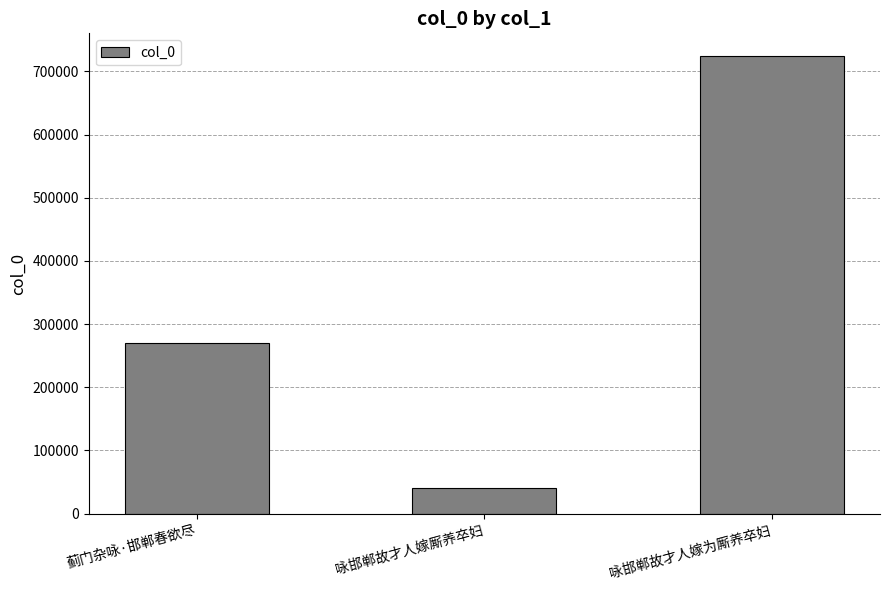

What is the label of the 3rd bar from the right?

蓟门杂咏·邯郸春欲尽